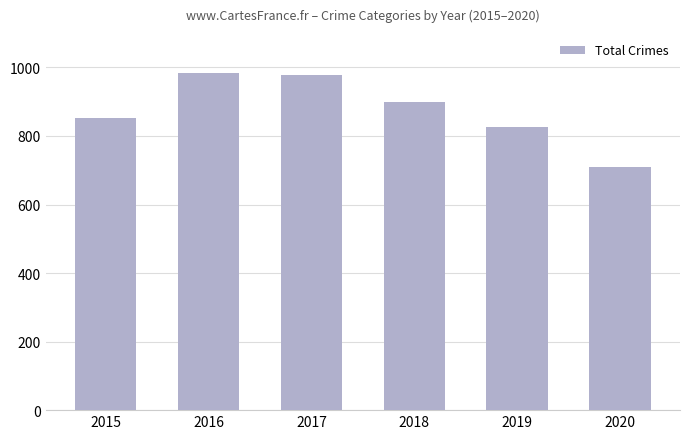

How many data points are less than 898?

3